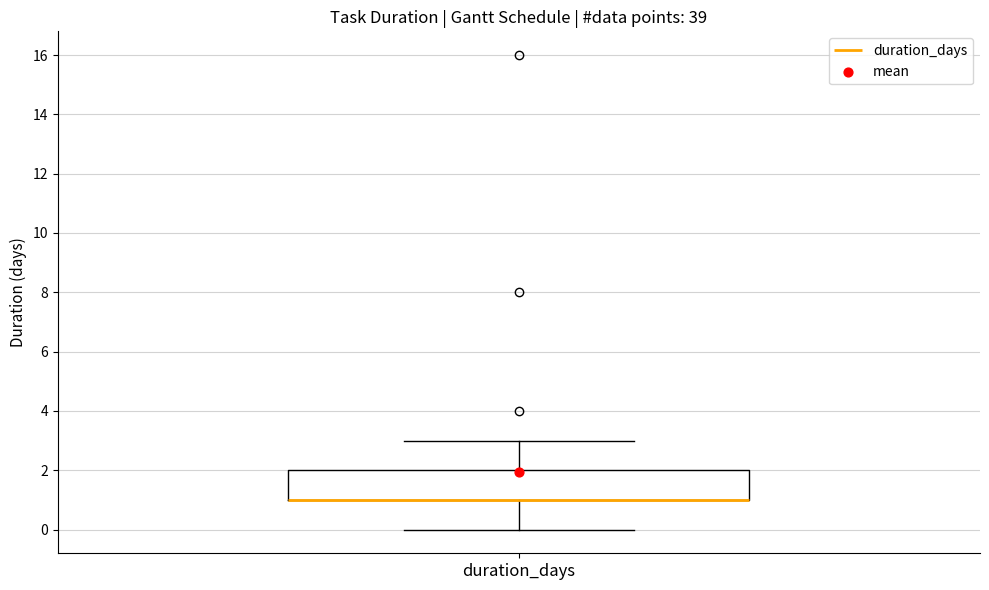

Where does the lower whisker of the box for duration_days end on the y-axis? The values are not printed on the chart, so give them approximately, as read against the axis.

0